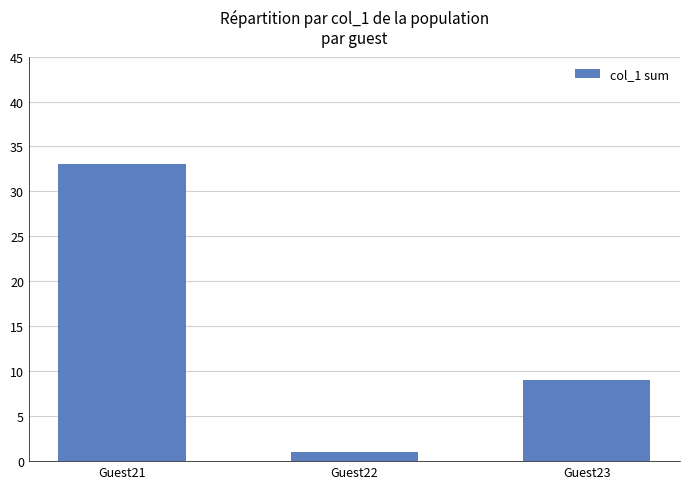

List the labels in order of value, smallest first.

Guest22, Guest23, Guest21